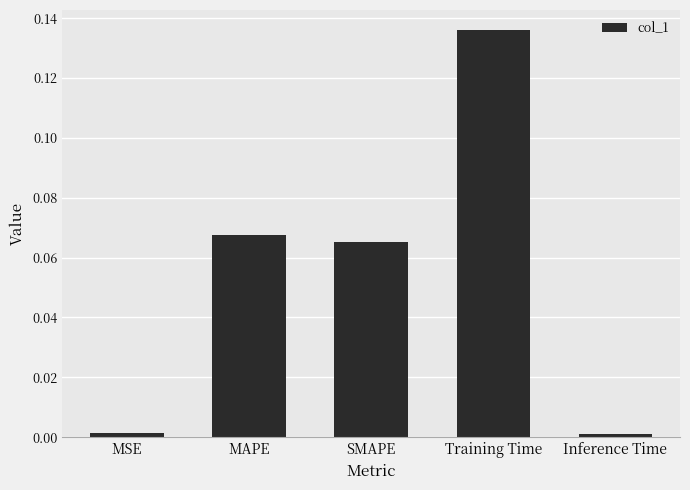

What is the label of the 4th bar from the right?

MAPE